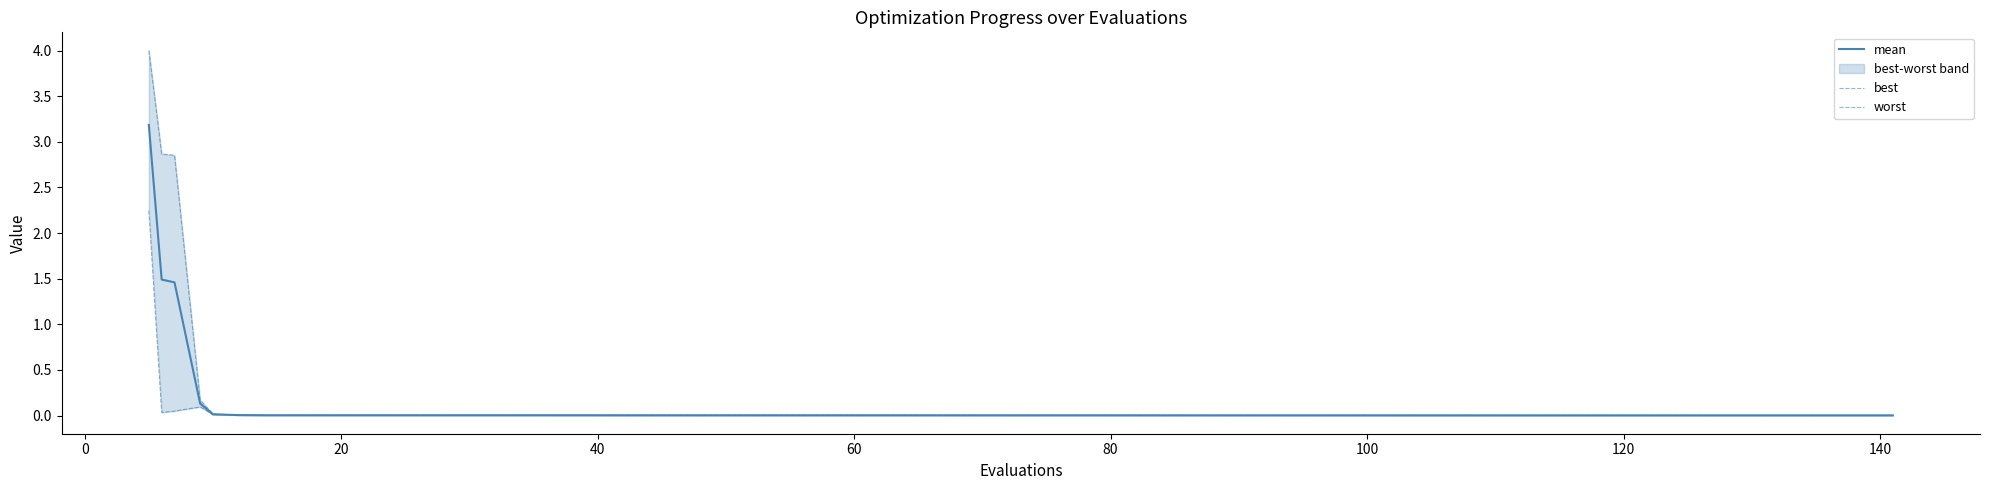

The value of worst at 40 is 0.0. True or false?

True